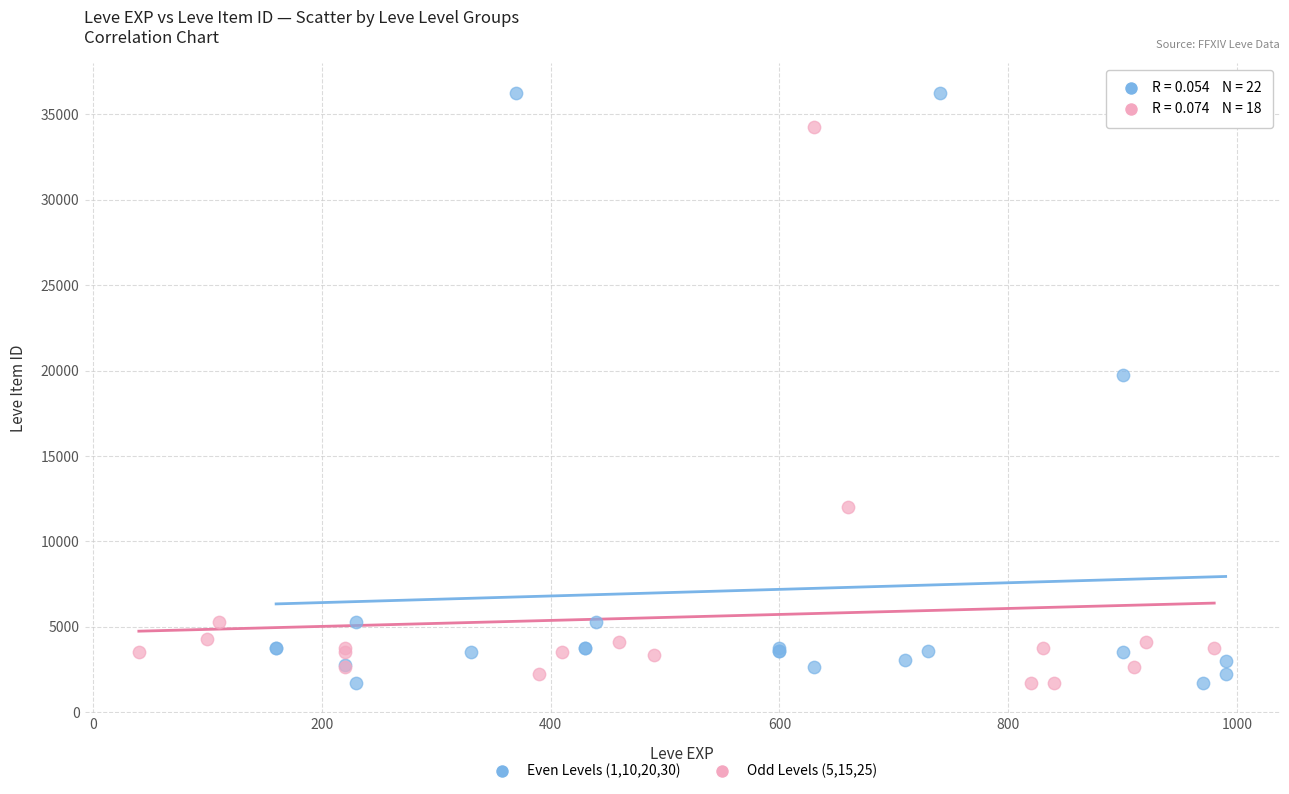

Which series has the largest Y range (max minus min)?

Even Levels (1,10,20,30)